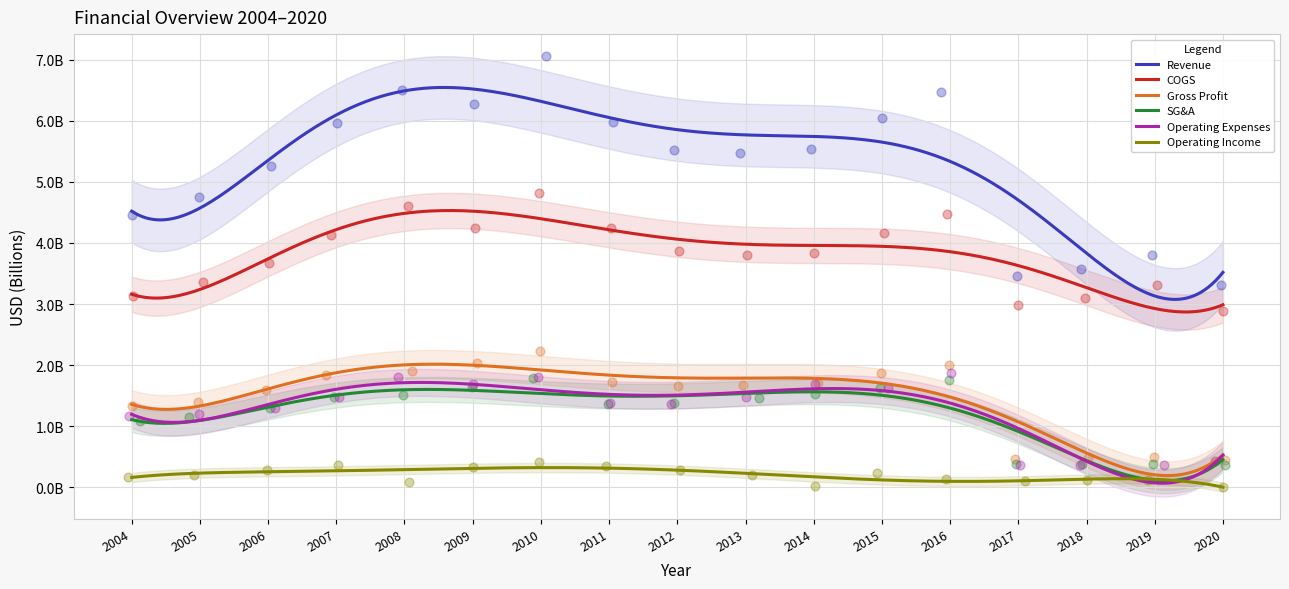

Which series contains the highest Y value?

Revenue